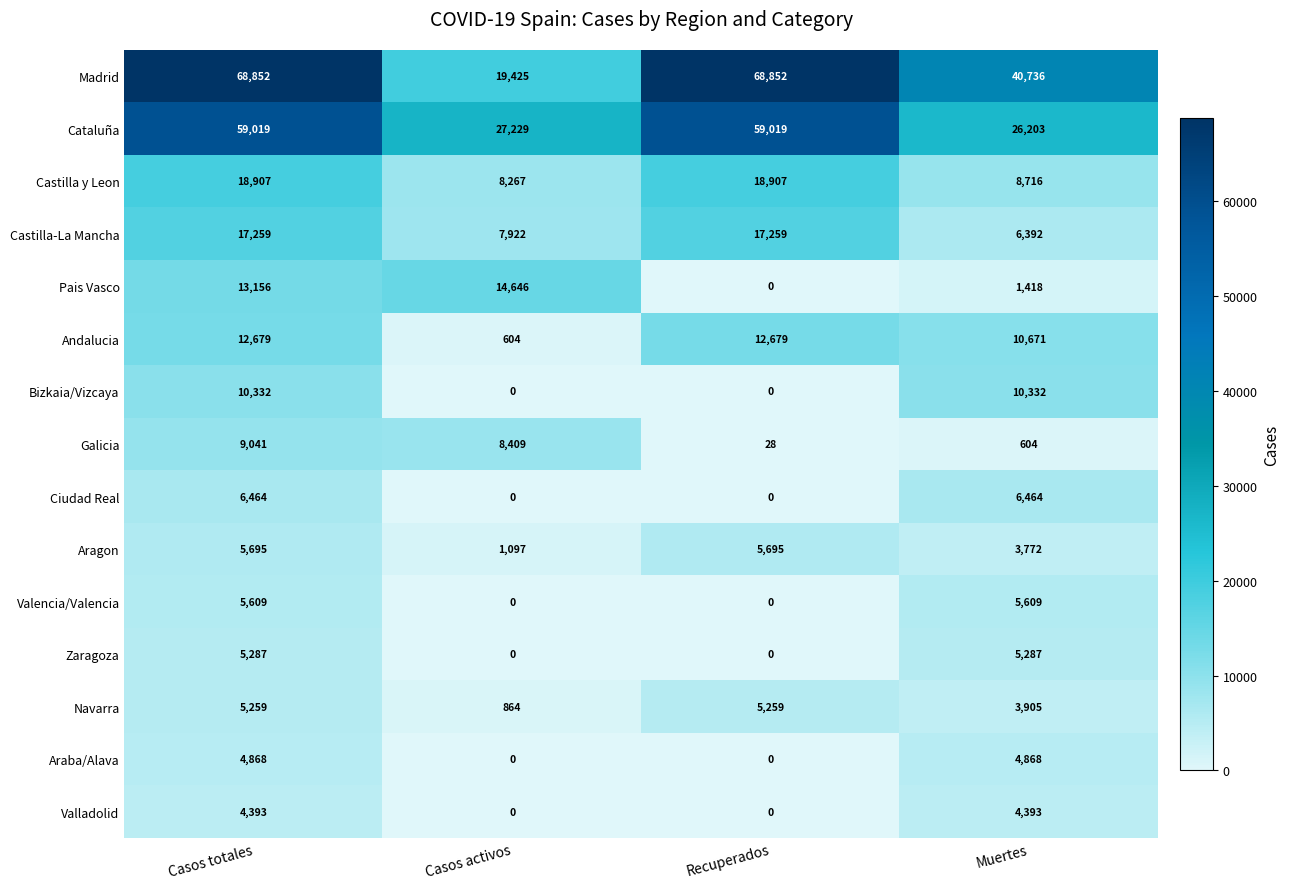

Which series has the largest total across all categories?

Madrid